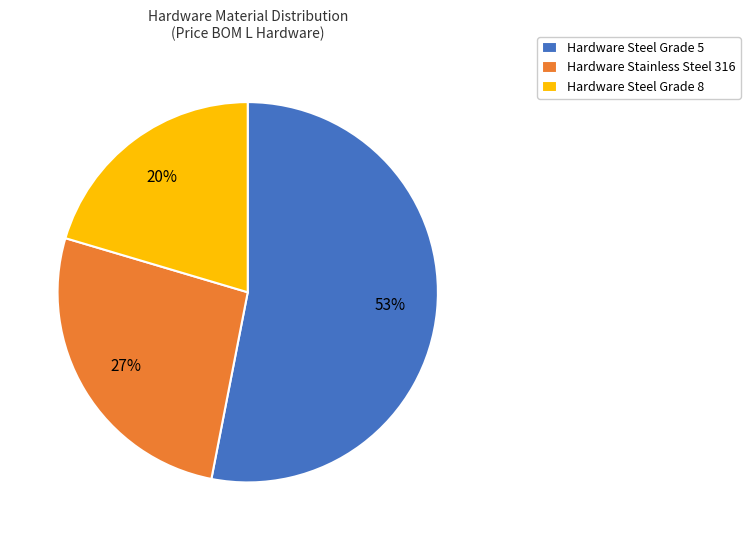

Is there any slice that represents more than half of the pie?

Yes